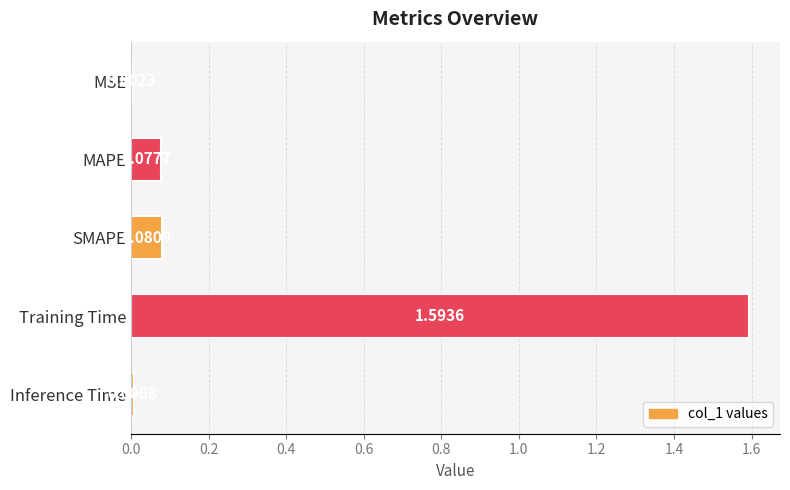

What is the sum of the values at Training Time and Inference Time?

1.6